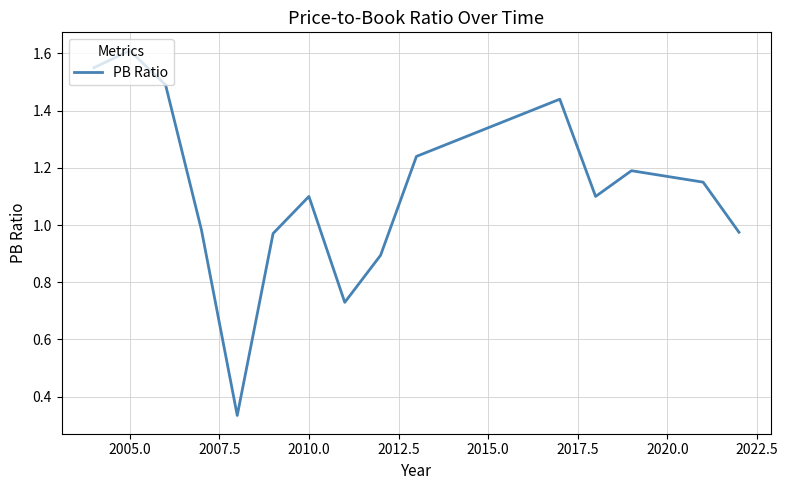

What is the difference between the maximum and minimum values?

1.3